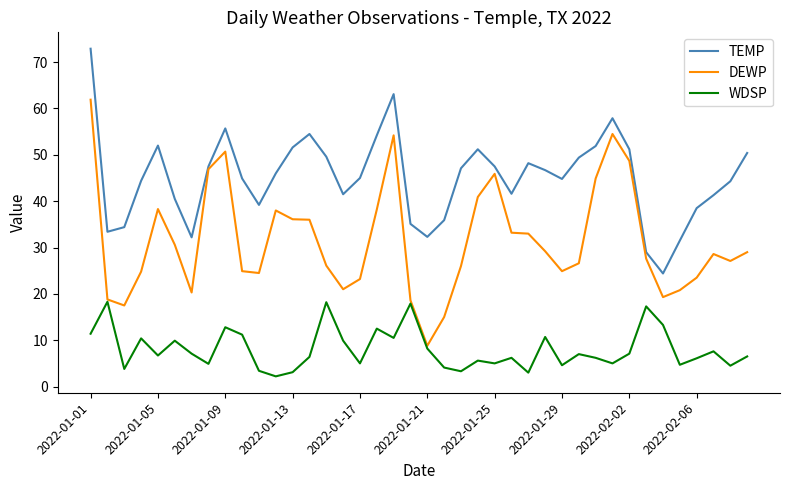

True or false: WDSP and TEMP cross at least once.

False